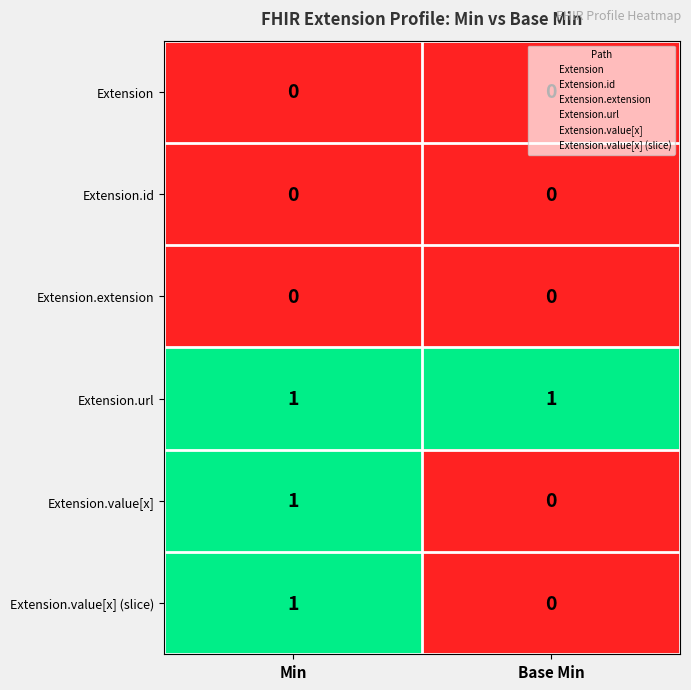

Where is Extension.value[x] nearest to the value 0?

Base Min